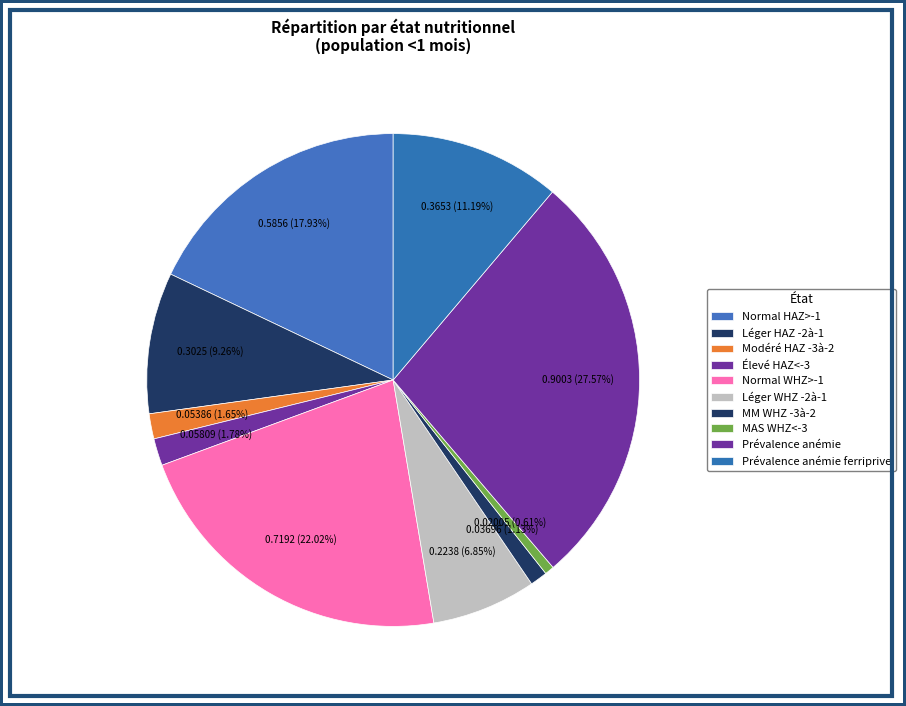

Which category has the biggest portion of the pie?

Prévalence de l anémie